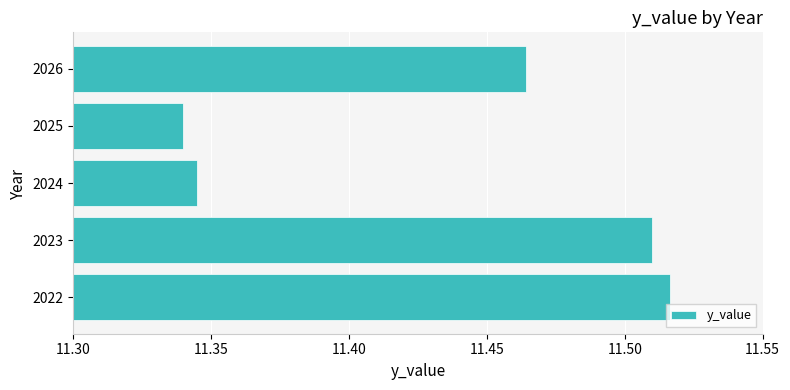

What is the difference between the maximum and minimum values?

0.2